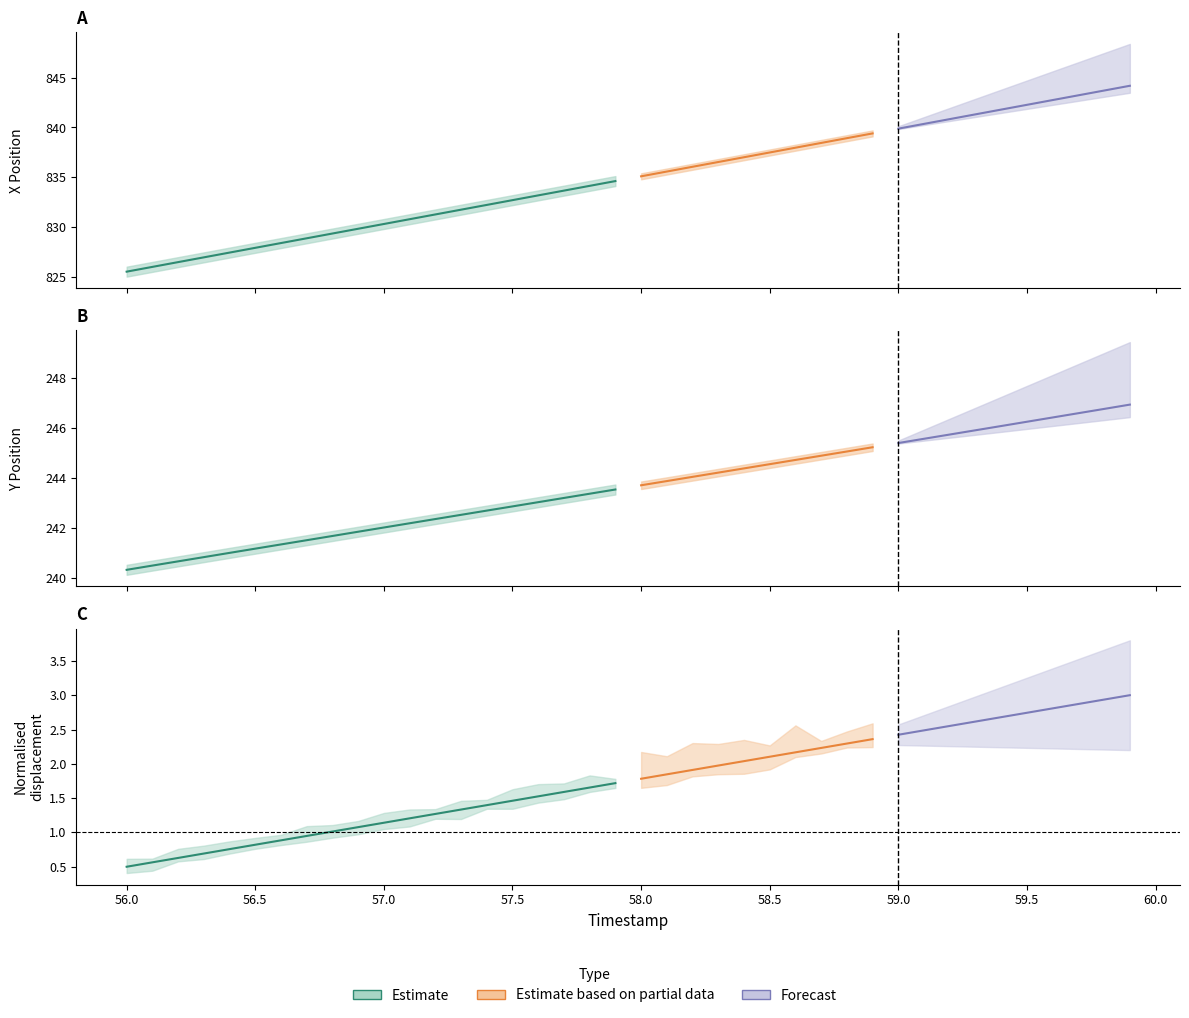

Does the chart display data point markers on the line(s)?

No